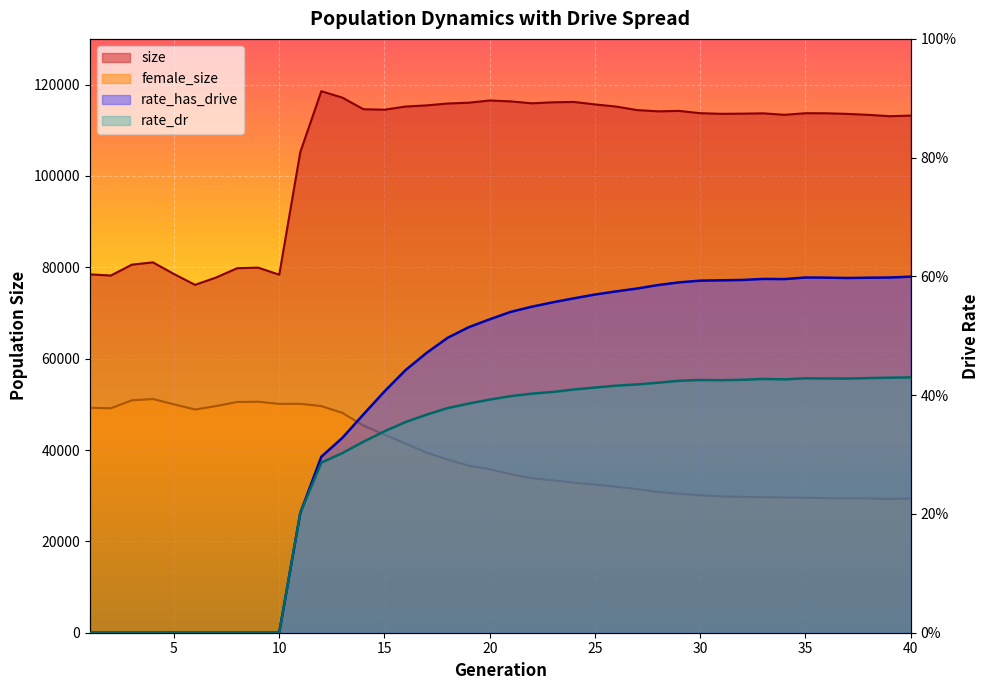

The value of rate_dr at 5 is -0.1. True or false?

False